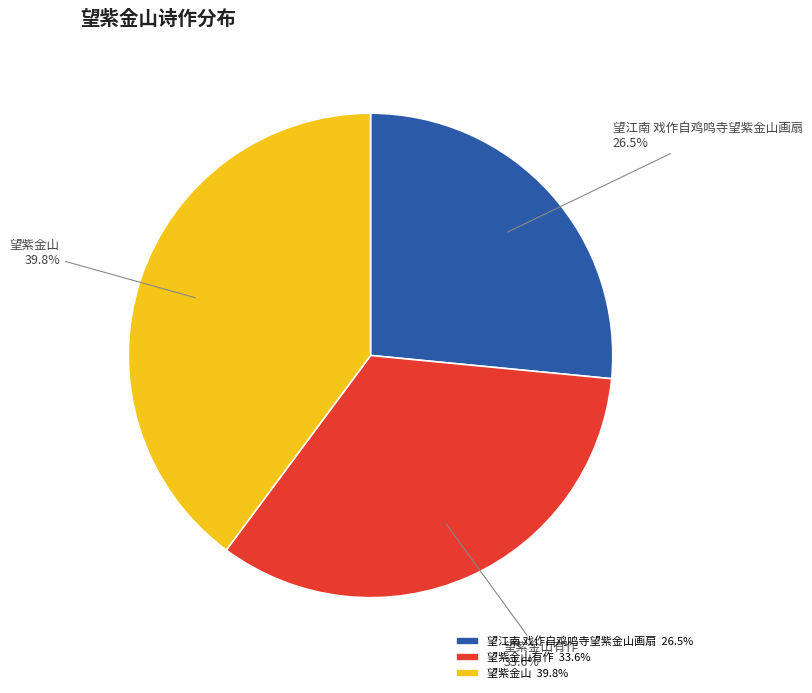

Is there a majority slice in this chart?

No